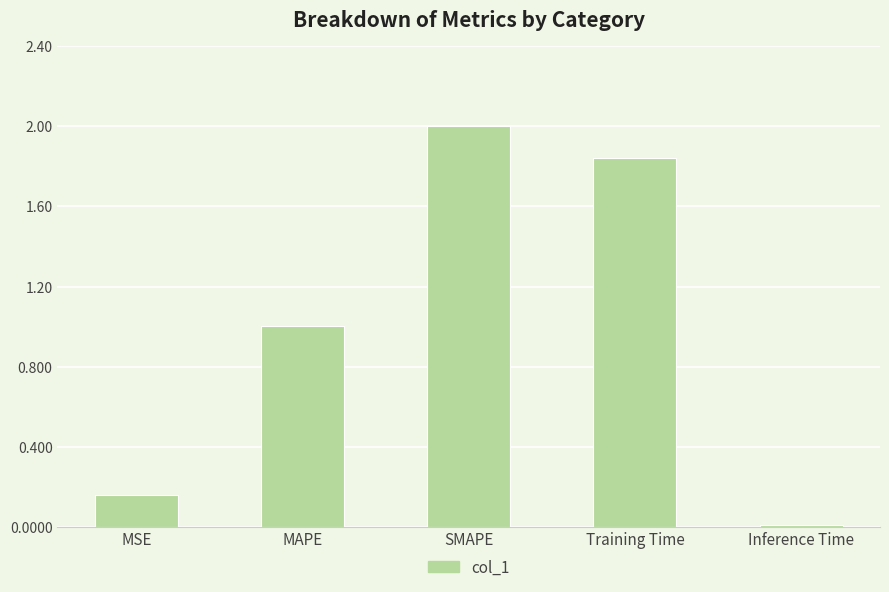

Which has a higher value, MAPE or Inference Time?

MAPE